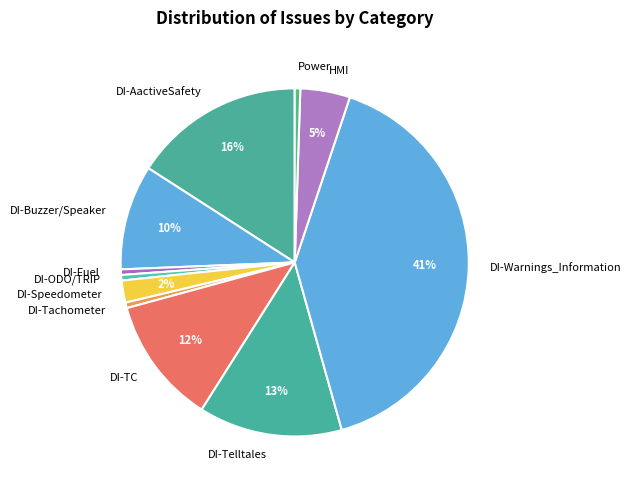

Which has a higher value, DI-AactiveSafety or Power?

DI-AactiveSafety